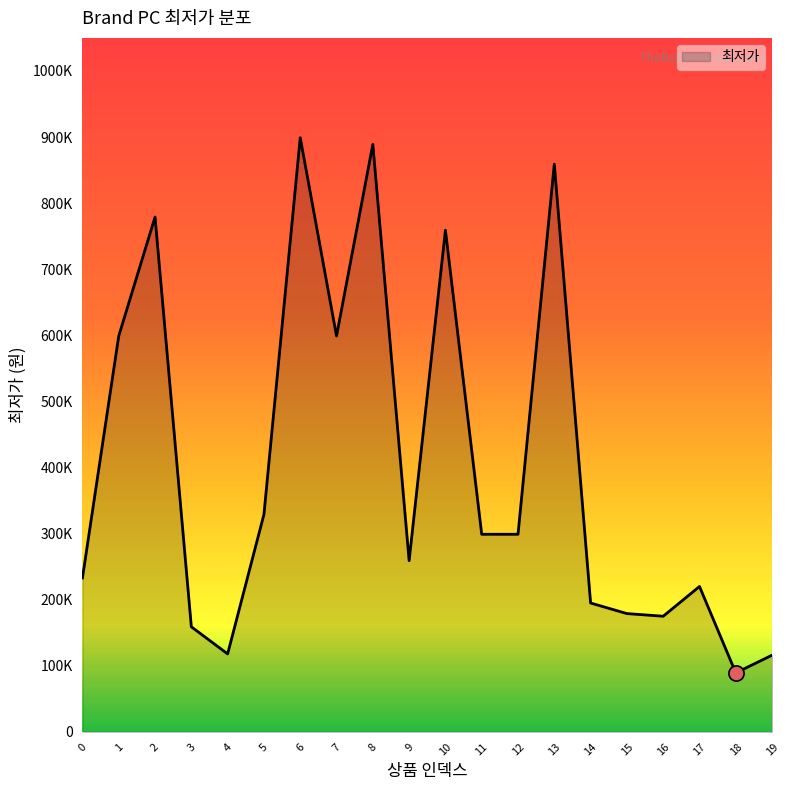

What is the change in value from 7 to 13?

+260000